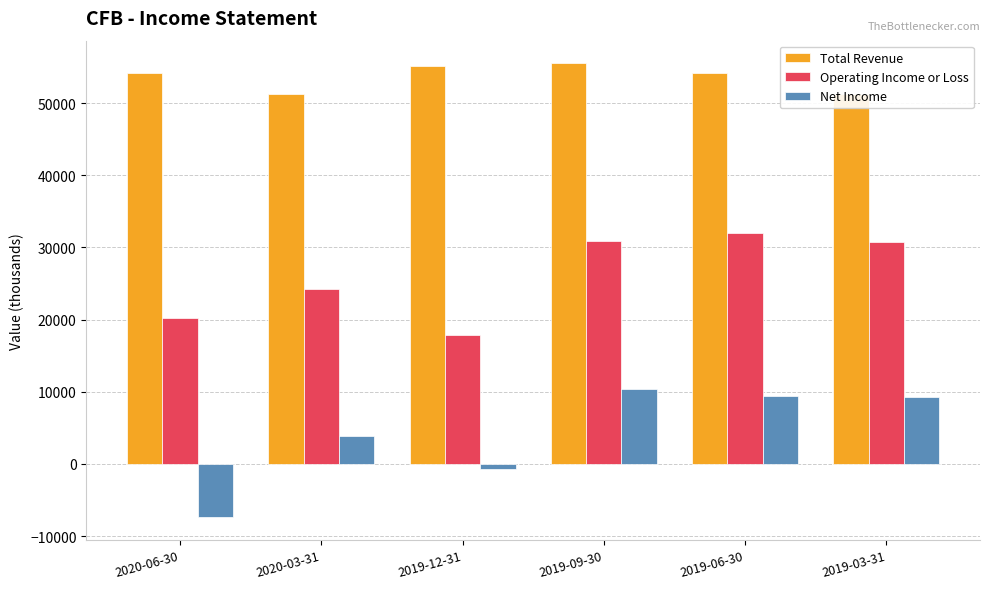

At which label does Net Income first exceed 9200?

2019-09-30